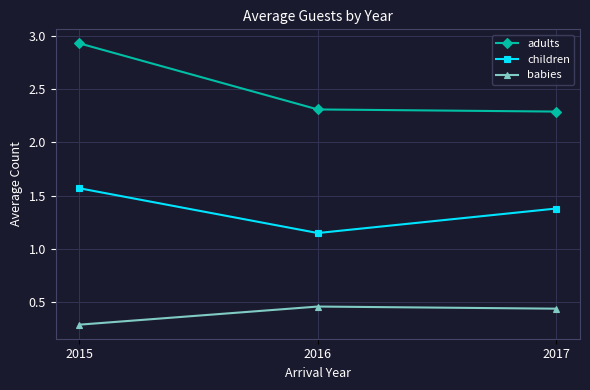

Rank the series by their average value, from highest to lowest.

adults, children, babies